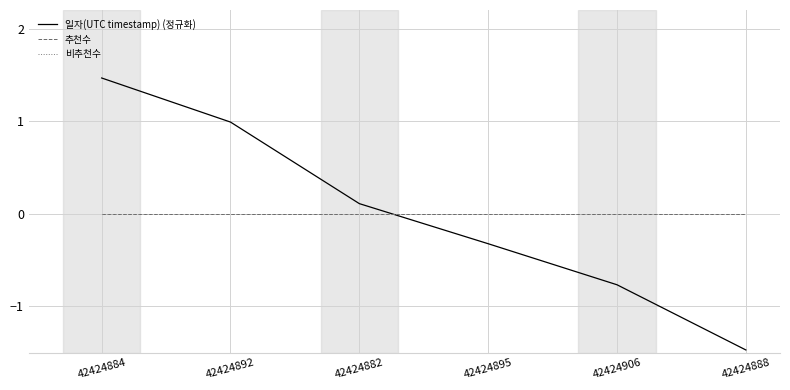

Does the chart have visible grid lines?

Yes